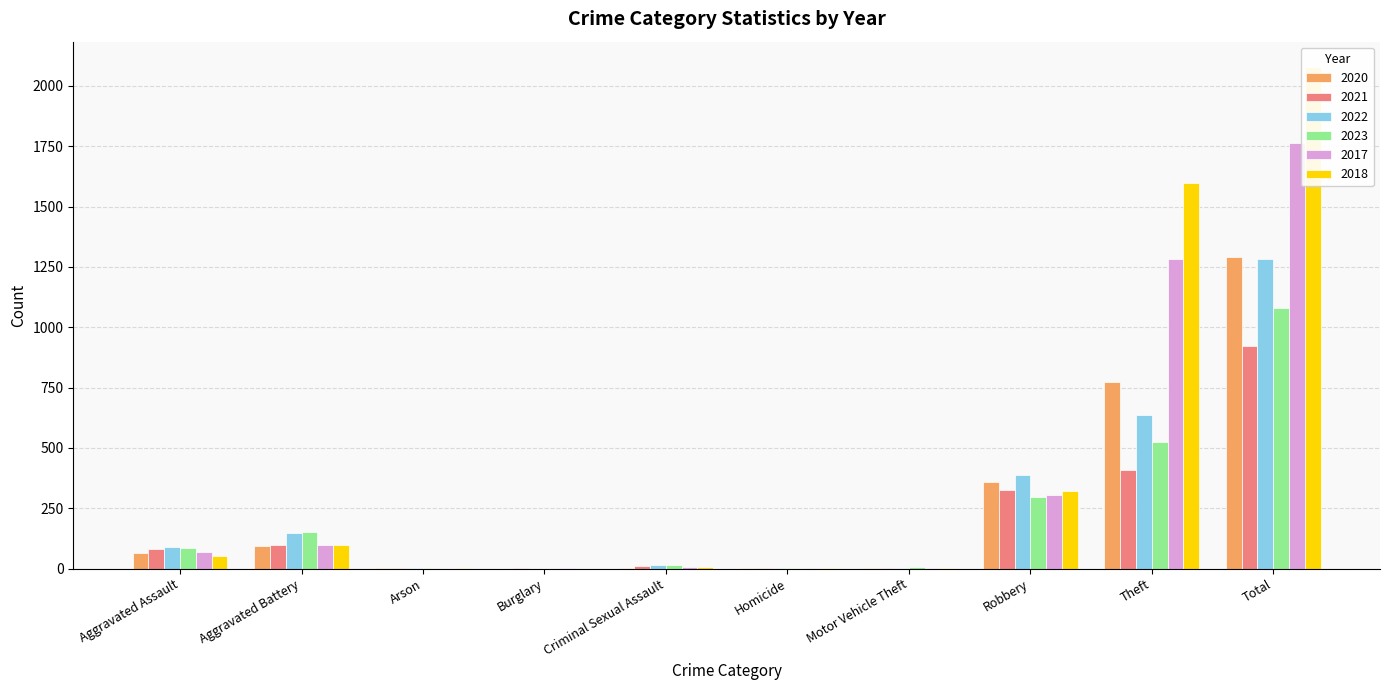

Reading left to right, transcribe all the data shown in this chart.

2020: Aggravated Assault=65	Aggravated Battery=93	Arson=1	Burglary=0	Criminal Sexual Assault=1	Homicide=2	Motor Vehicle Theft=2	Robbery=357	Theft=772	Total=1293
2021: Aggravated Assault=81	Aggravated Battery=96	Arson=1	Burglary=1	Criminal Sexual Assault=10	Homicide=3	Motor Vehicle Theft=1	Robbery=324	Theft=407	Total=924
2022: Aggravated Assault=88	Aggravated Battery=147	Arson=3	Burglary=0	Criminal Sexual Assault=17	Homicide=4	Motor Vehicle Theft=2	Robbery=386	Theft=635	Total=1282
2023: Aggravated Assault=86	Aggravated Battery=151	Arson=1	Burglary=0	Criminal Sexual Assault=15	Homicide=2	Motor Vehicle Theft=6	Robbery=296	Theft=523	Total=1080
2017: Aggravated Assault=68	Aggravated Battery=98	Arson=0	Burglary=1	Criminal Sexual Assault=5	Homicide=1	Motor Vehicle Theft=1	Robbery=307	Theft=1283	Total=1764
2018: Aggravated Assault=51	Aggravated Battery=100	Arson=1	Burglary=0	Criminal Sexual Assault=7	Homicide=1	Motor Vehicle Theft=1	Robbery=320	Theft=1598	Total=2079